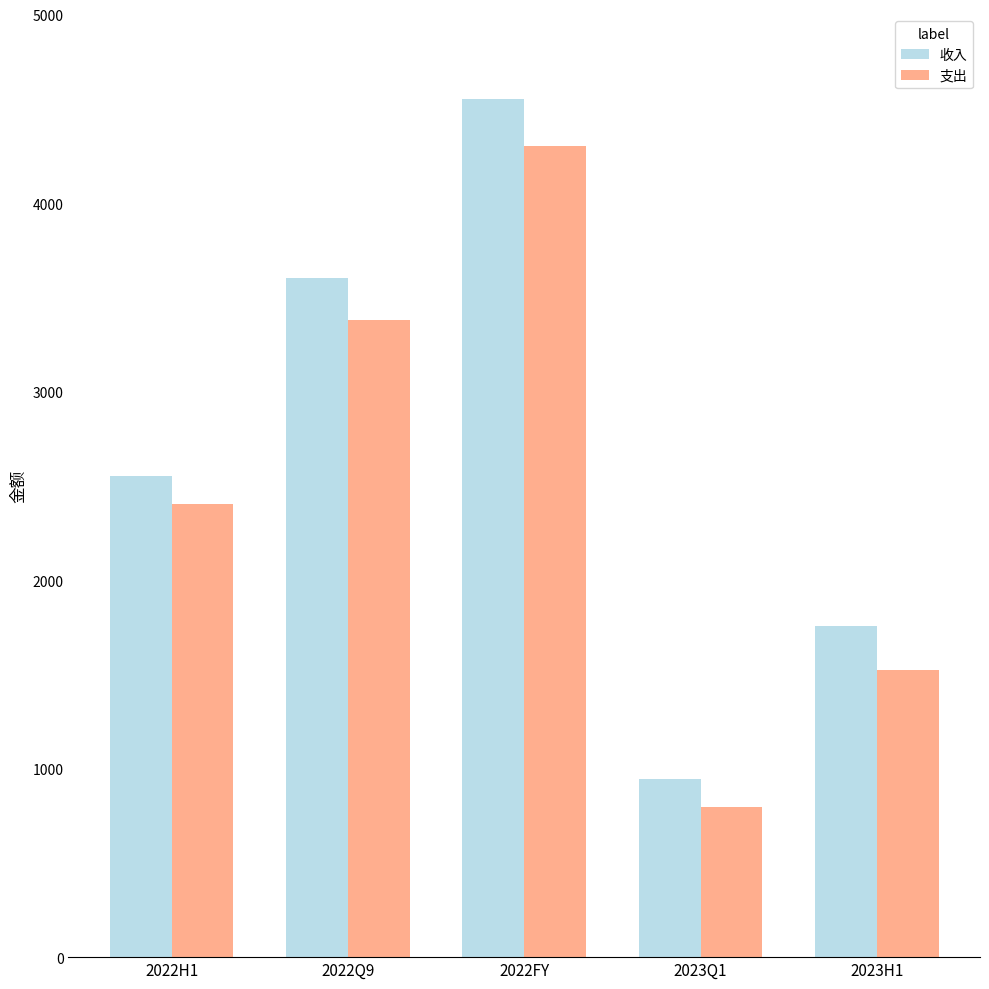

Reading left to right, list all the values displayed in this chart.

收入: 2022H1=2551.1	2022Q9=3604.2	2022FY=4553.7	2023Q1=943.9	2023H1=1755.4
支出: 2022H1=2404.6	2022Q9=3381.7	2022FY=4301.4	2023Q1=794.7	2023H1=1525.7